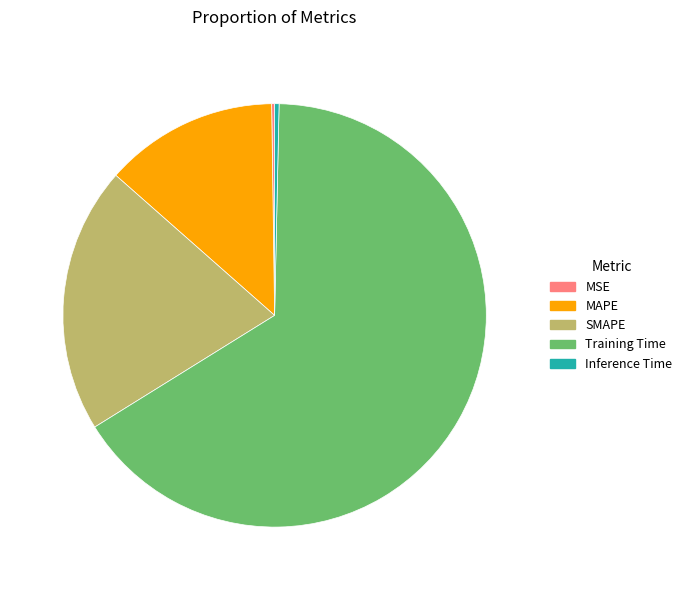

Is it true that SMAPE is 6% of the pie?

False